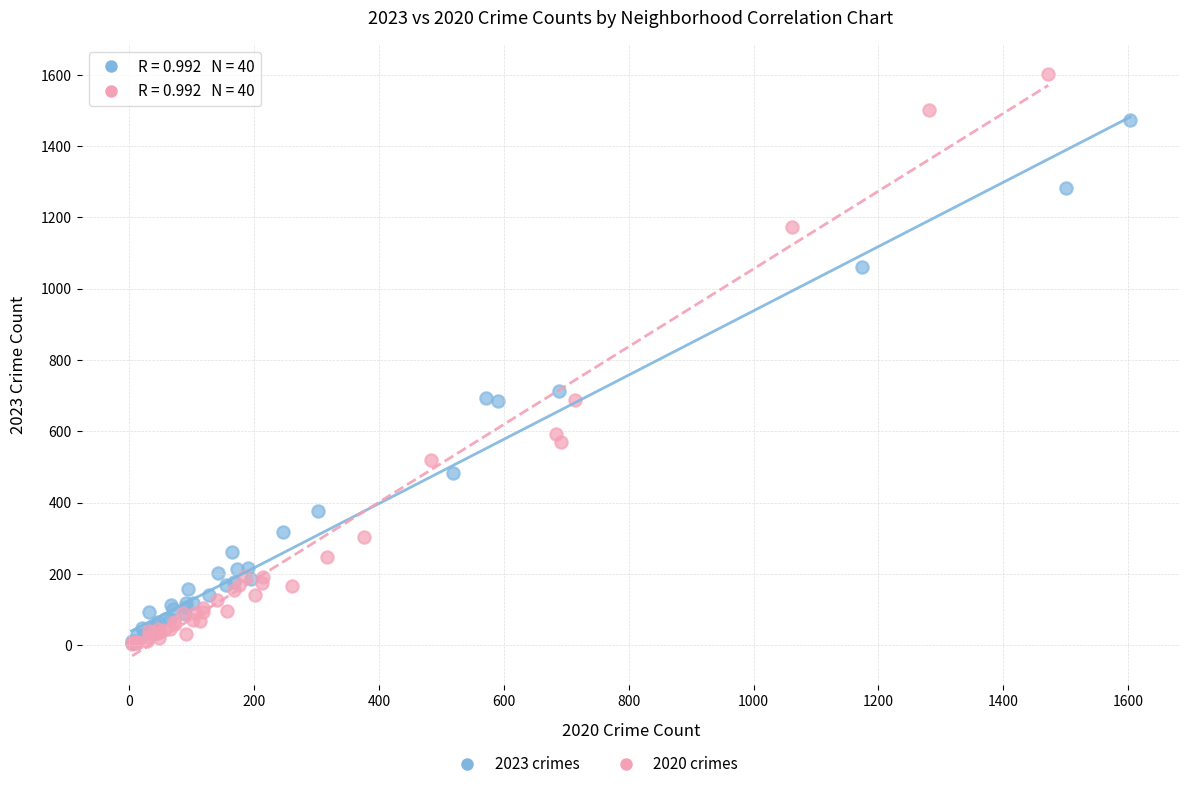

Which series has the largest Y range (max minus min)?

2020 crimes